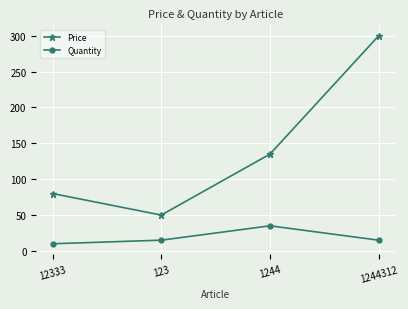

How many data points does each series have?

4